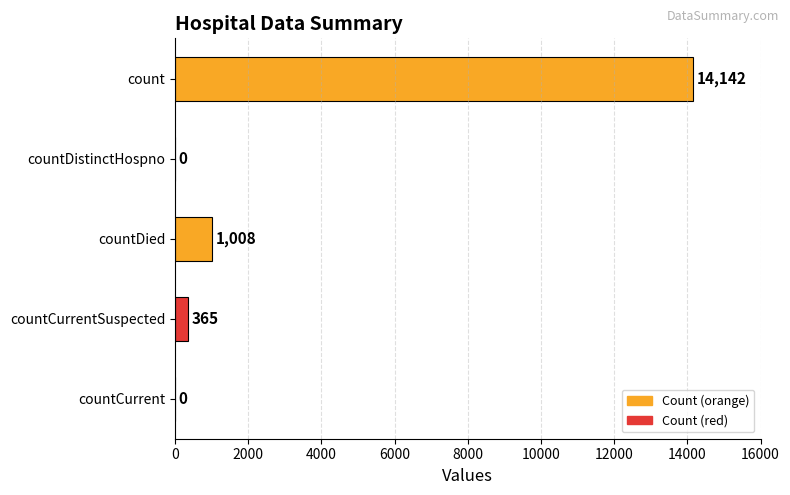

Reading top to bottom, extract all data points from this chart.

count=14142	countDistinctHospno=0	countDied=1008	countCurrentSuspected=365	countCurrent=0